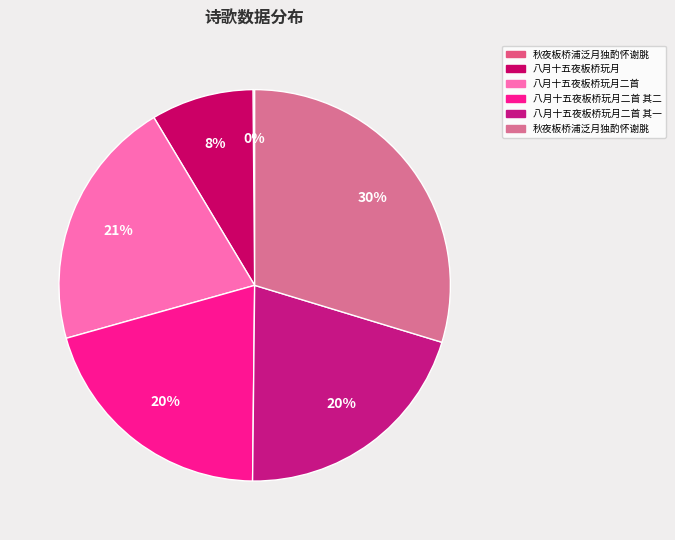

Does any single category account for the majority?

No